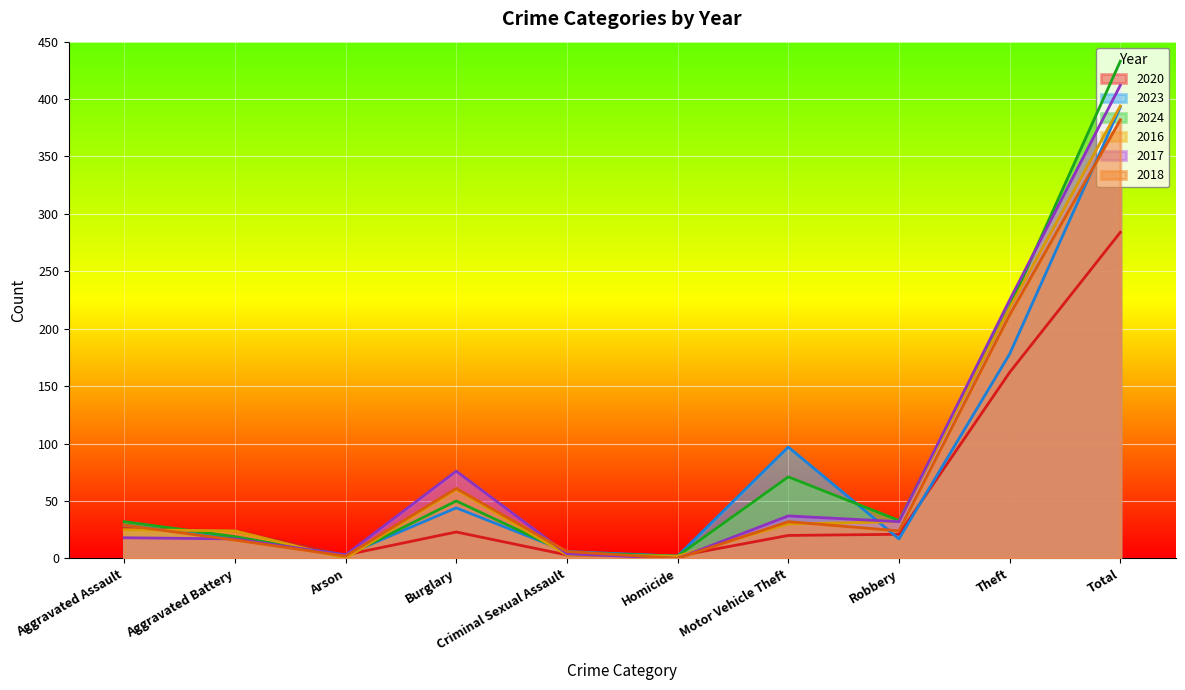

What are all the series names shown in the legend?

2020, 2023, 2024, 2016, 2017, 2018